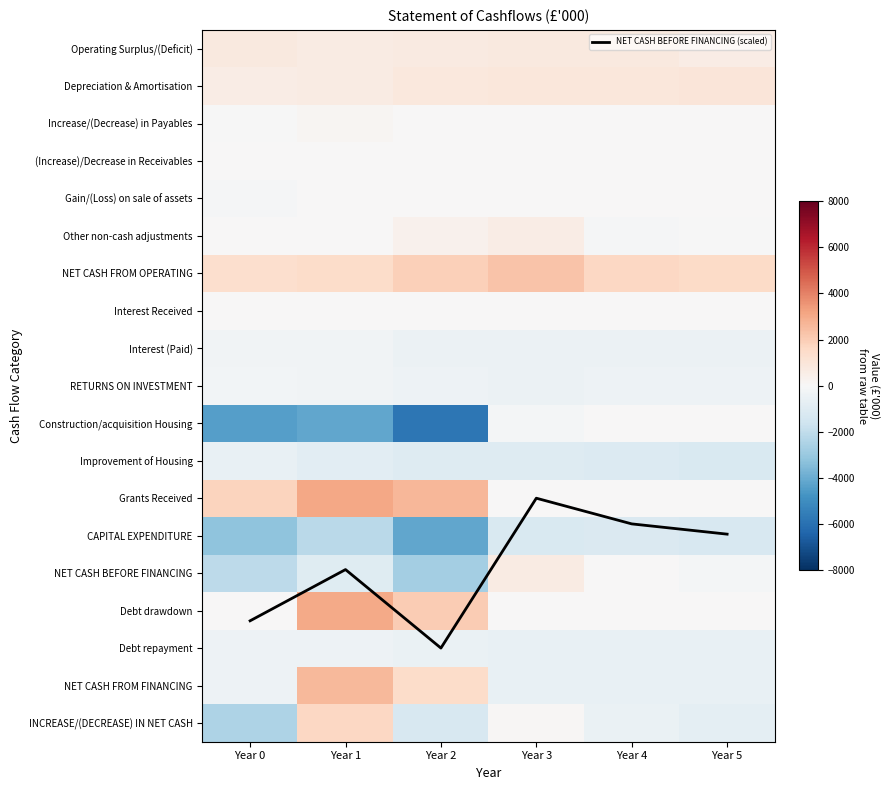

True or false: (Increase)/Decrease in Receivables has a value of 0.0 at Year 5.

True